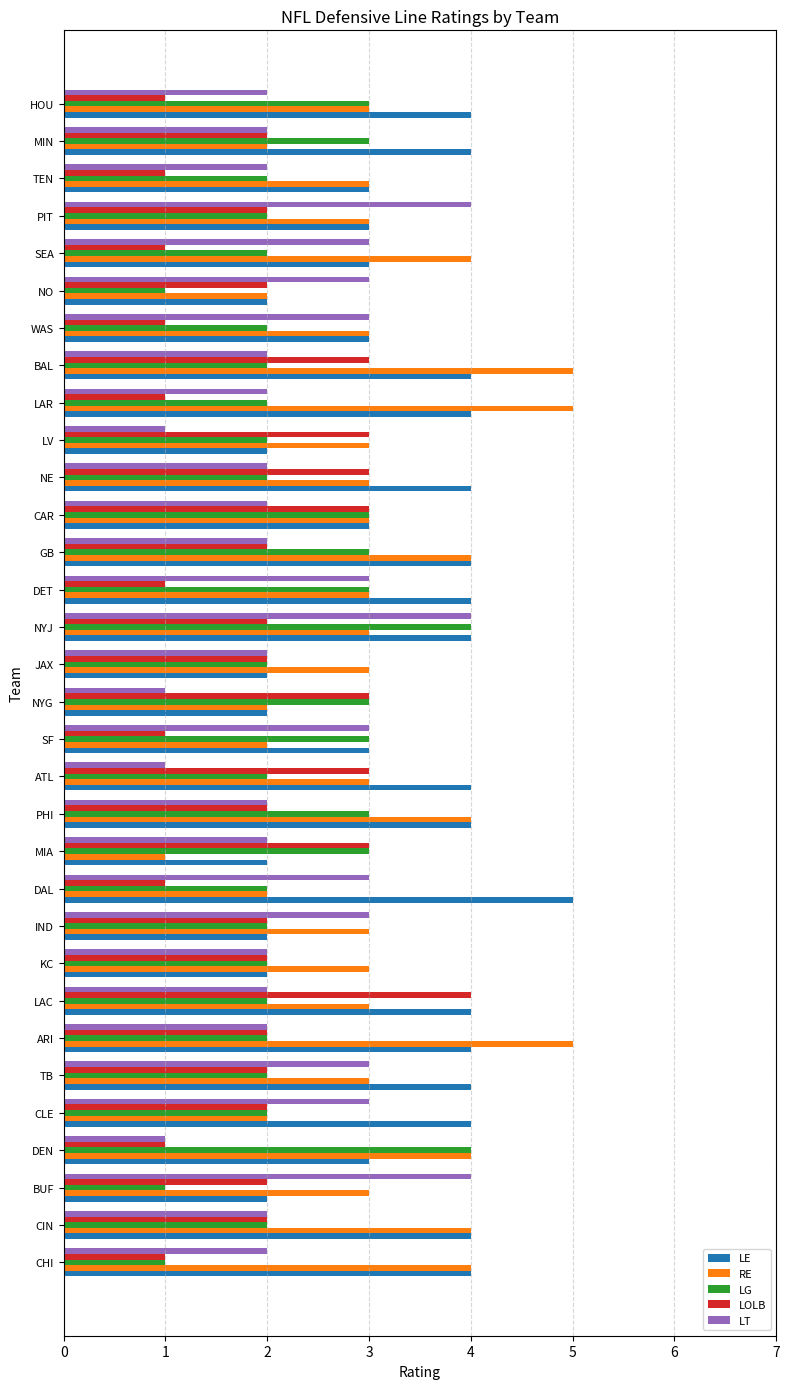

Count the number of categories in the chart.

32